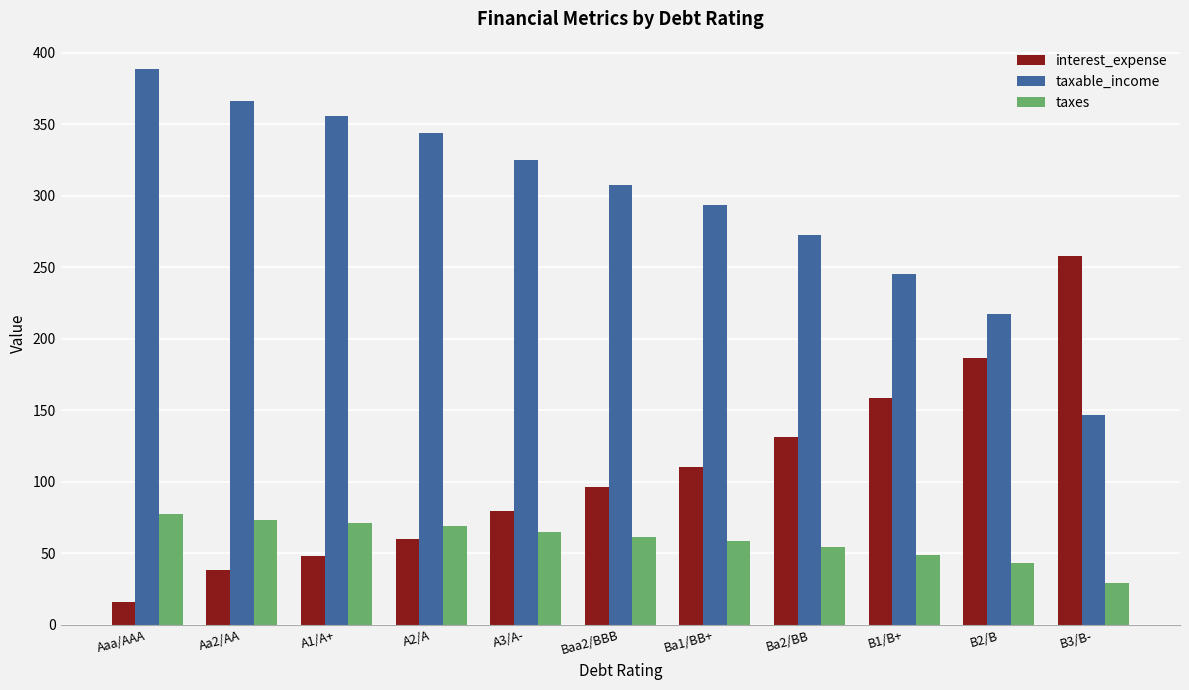

What is the label of the 5th bar from the right?

Ba1/BB+